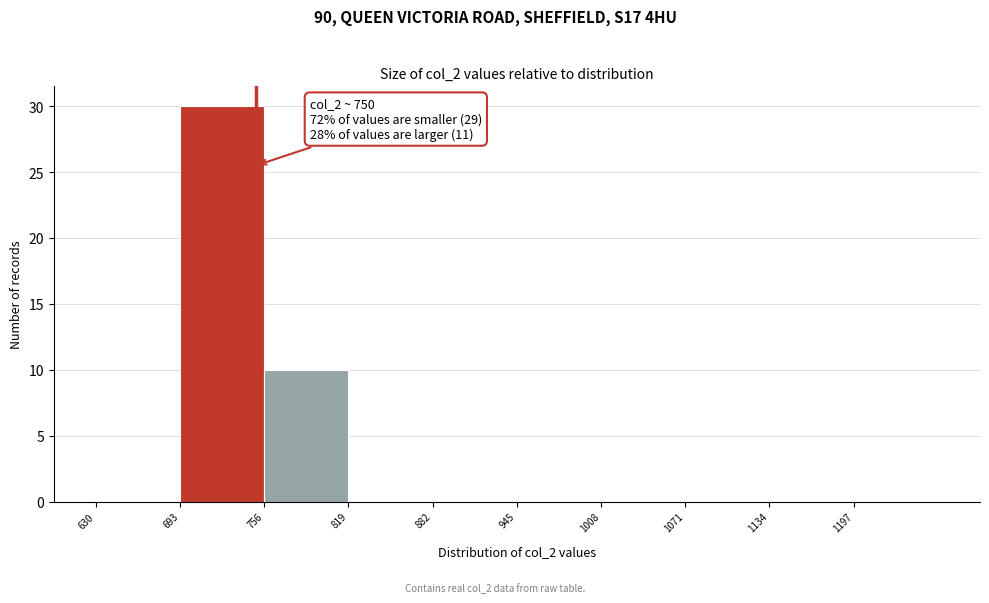

Which range on the x-axis has the tallest bar?

693 to 756